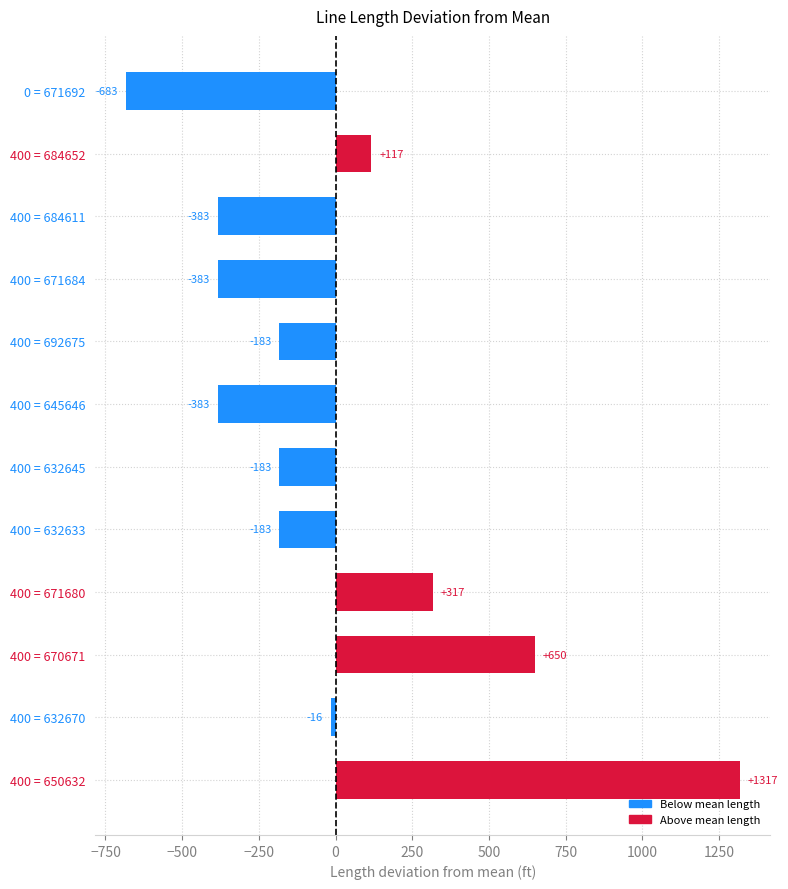

How many distinct data groups are displayed?

1